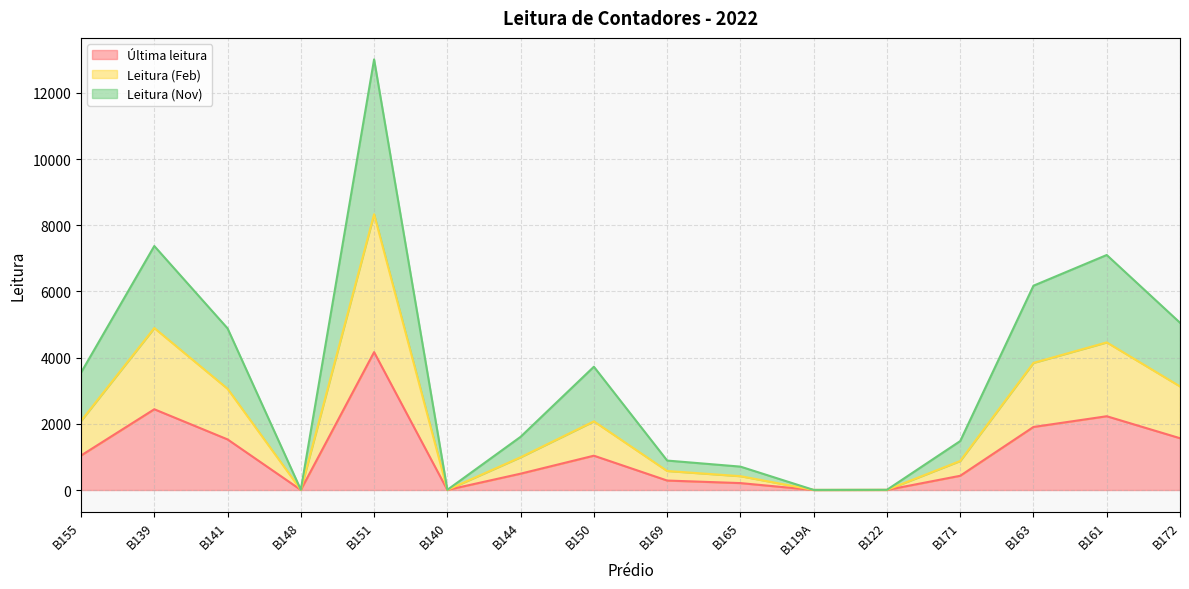

The value of Última leitura at B163 is 814. True or false?

False